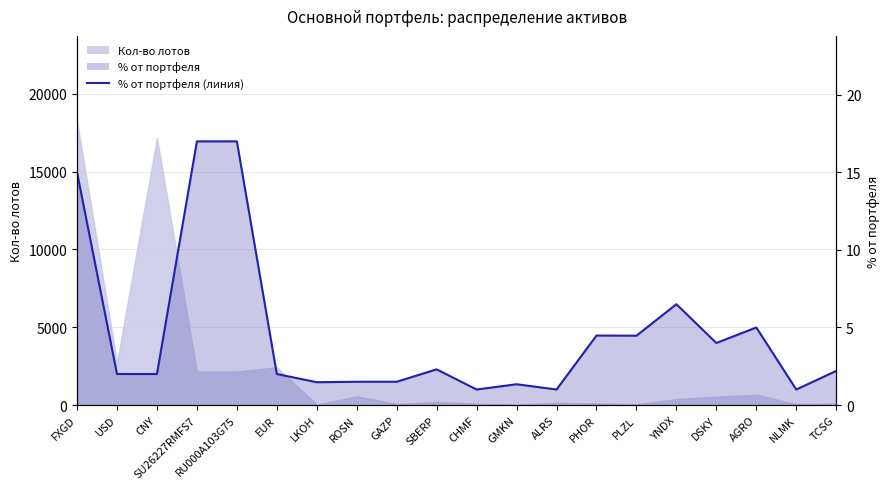

Which label corresponds to the largest value in the chart?

SU26227RMFS7